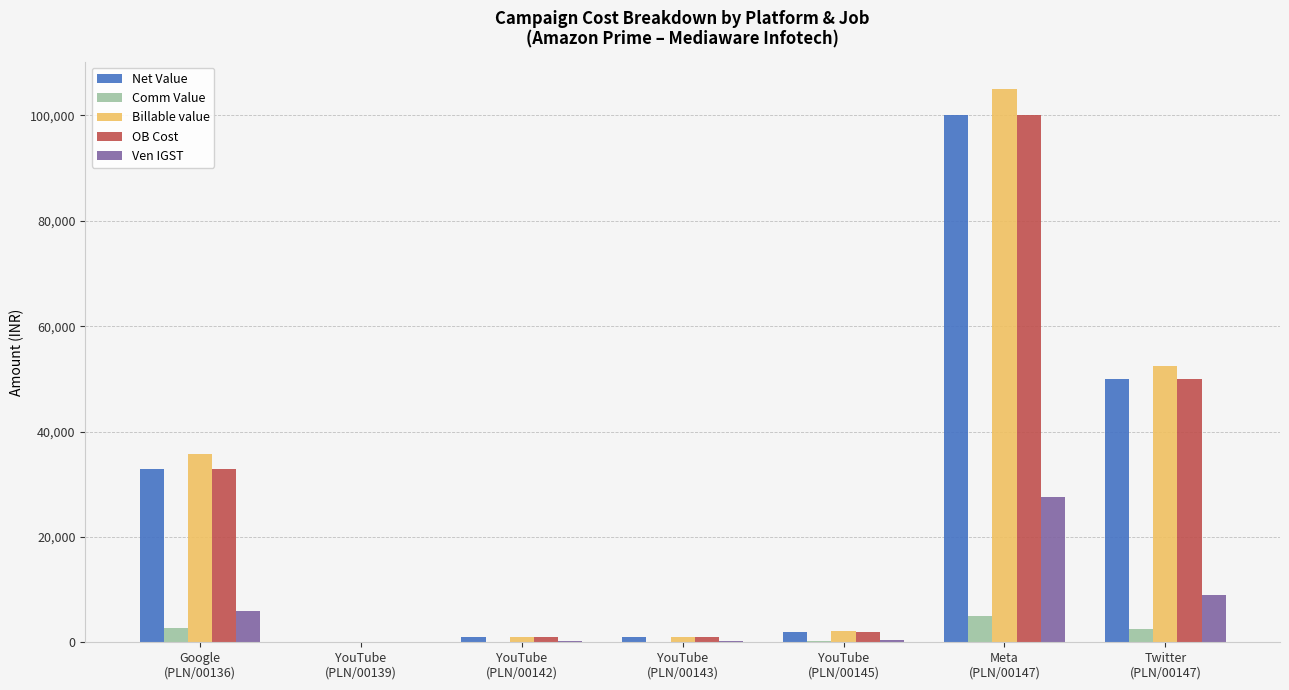

What is the maximum value for Net Value?

100000.0